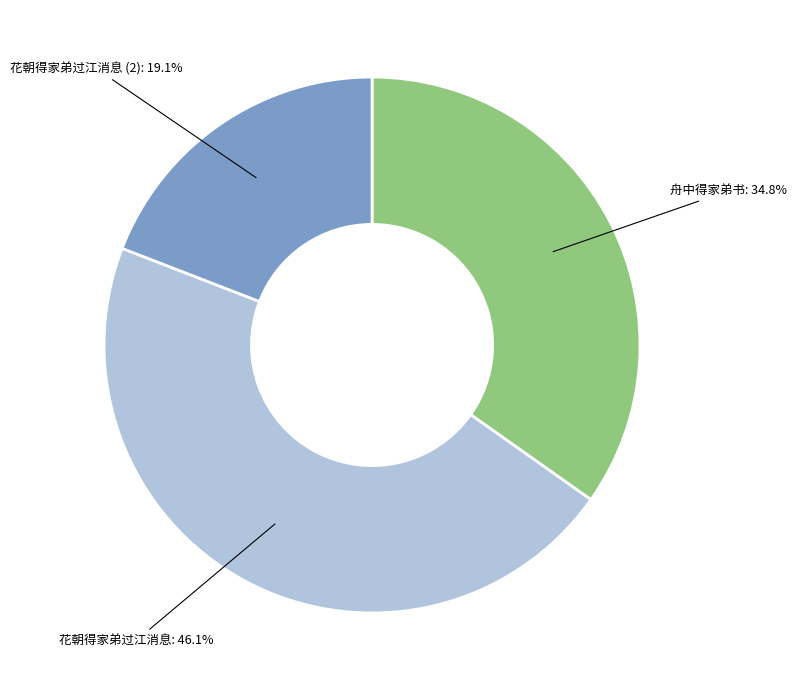

Is there any slice that represents more than half of the pie?

No